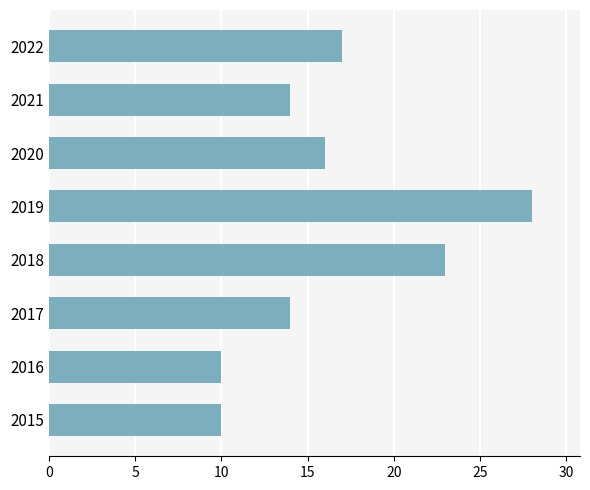

What is the sum of the values at 2022 and 2020?

33